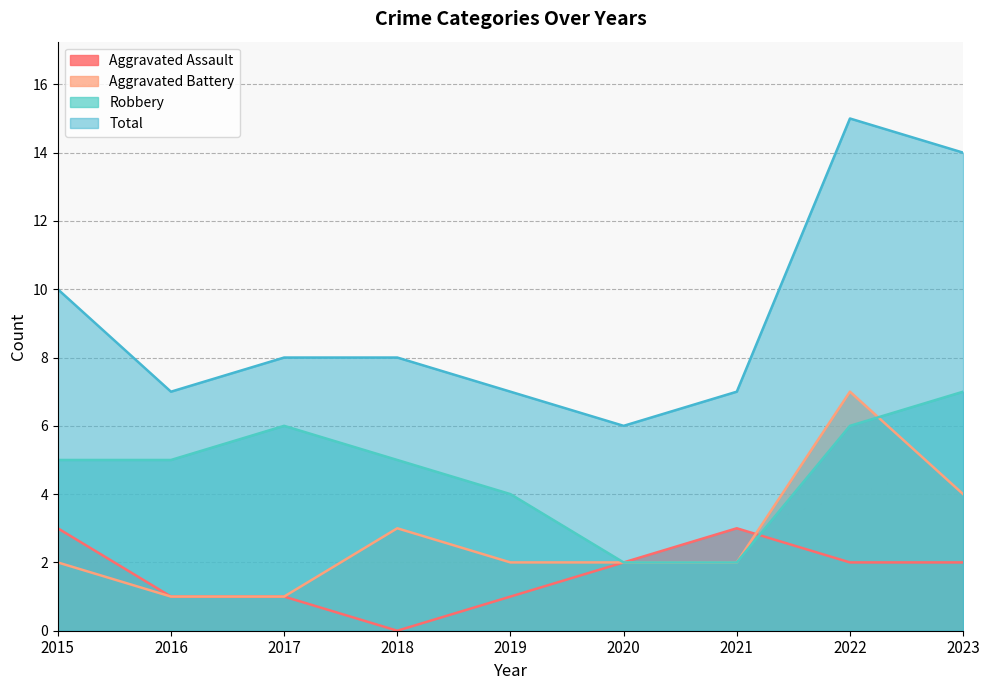

What is the total value across all series at 2016?

14